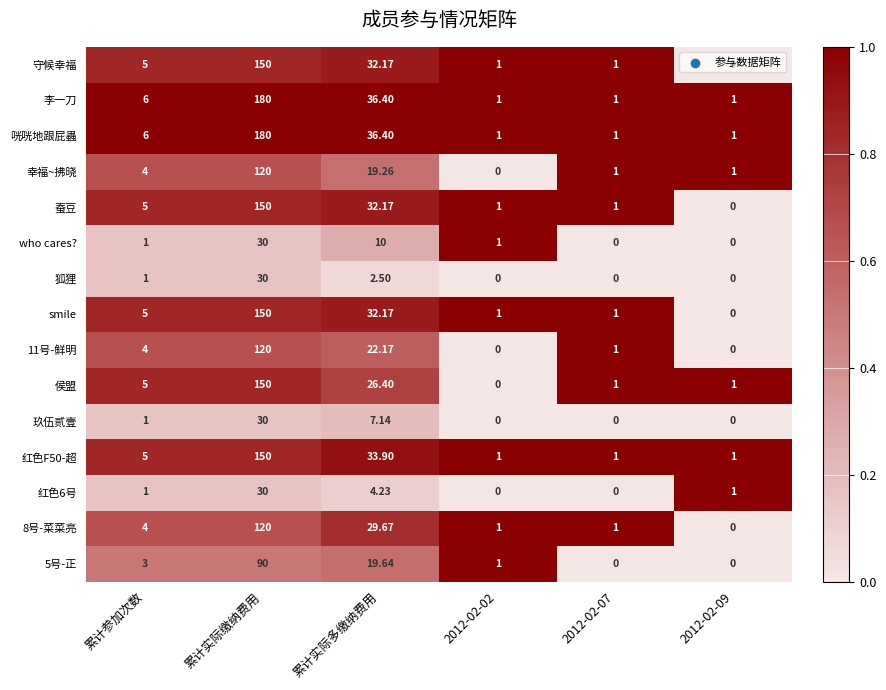

At which label does 守候幸福 reach its peak?

累计实际缴纳费用